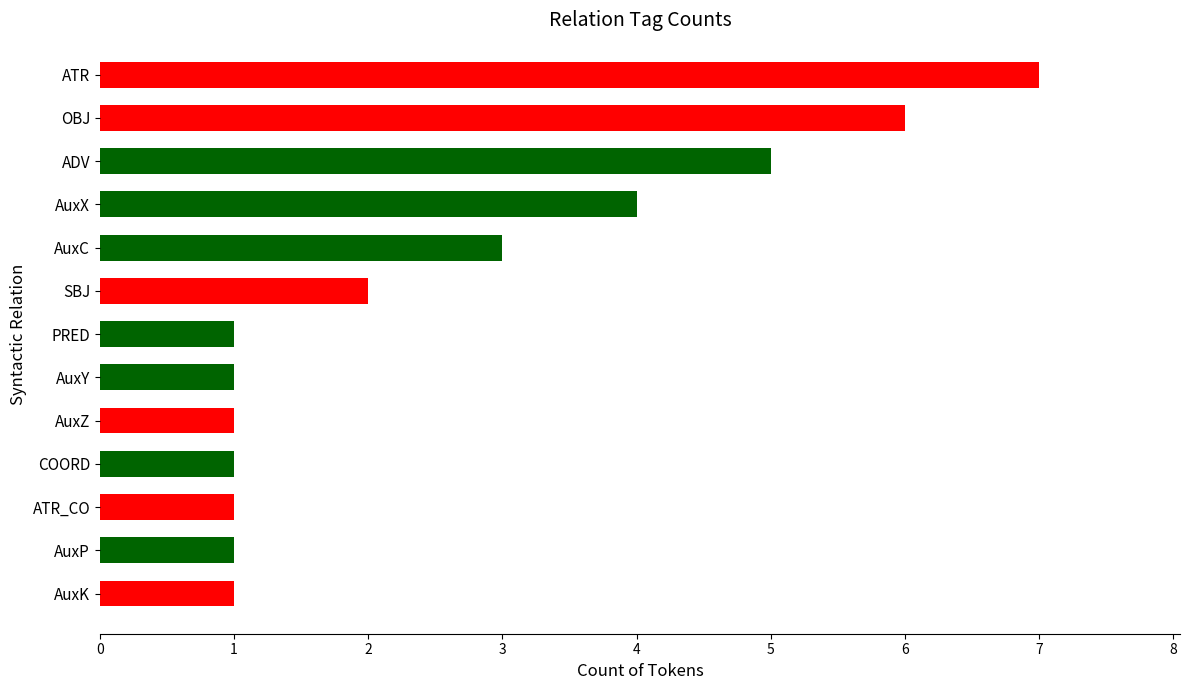

What is the sum of the values at ATR_CO and OBJ?

7